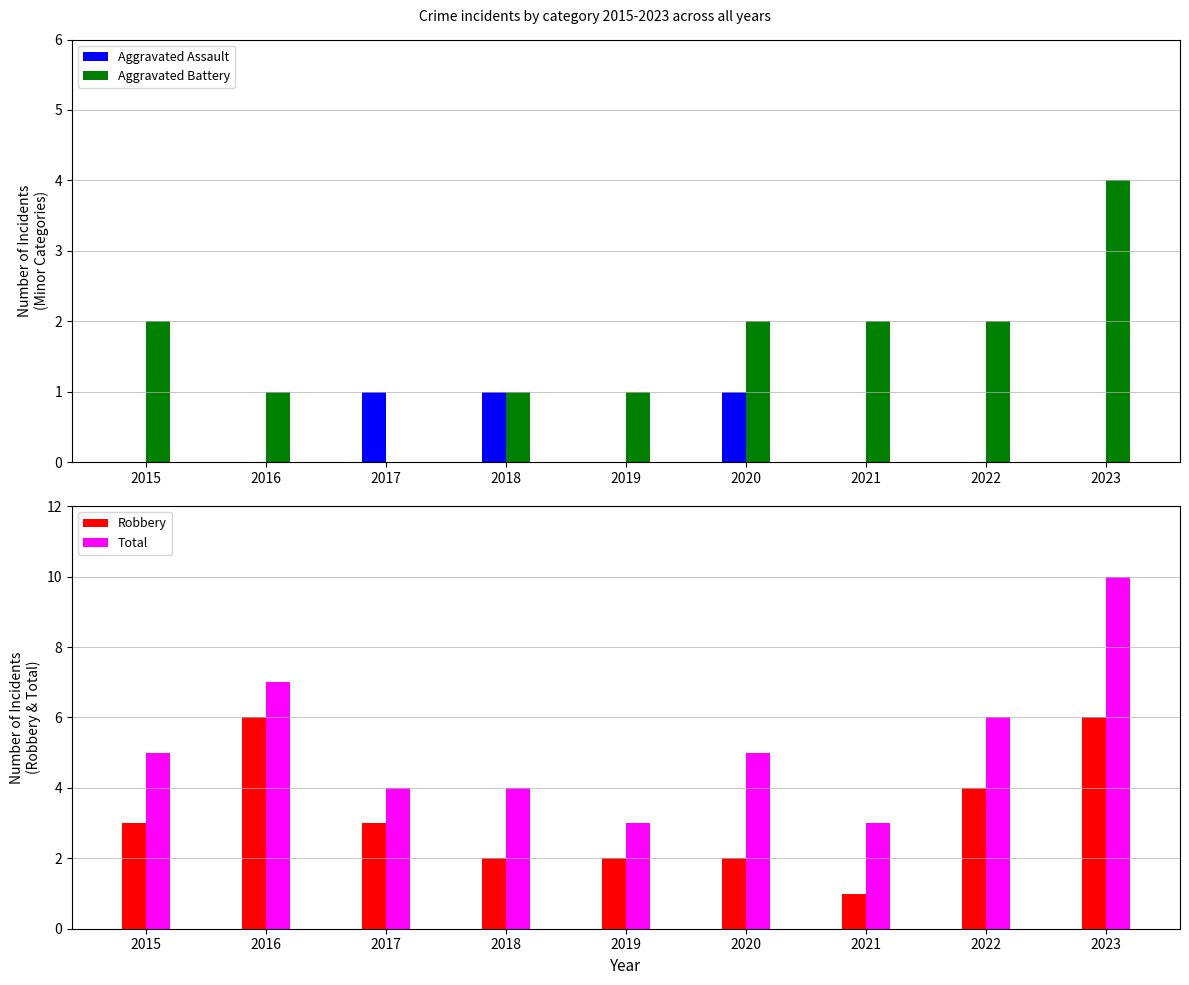

Reading left to right, list all the values displayed in this chart.

Aggravated Assault: 2015=0	2016=0	2017=1	2018=1	2019=0	2020=1	2021=0	2022=0	2023=0
Aggravated Battery: 2015=2	2016=1	2017=0	2018=1	2019=1	2020=2	2021=2	2022=2	2023=4
Robbery: 2015=3	2016=6	2017=3	2018=2	2019=2	2020=2	2021=1	2022=4	2023=6
Total: 2015=5	2016=7	2017=4	2018=4	2019=3	2020=5	2021=3	2022=6	2023=10